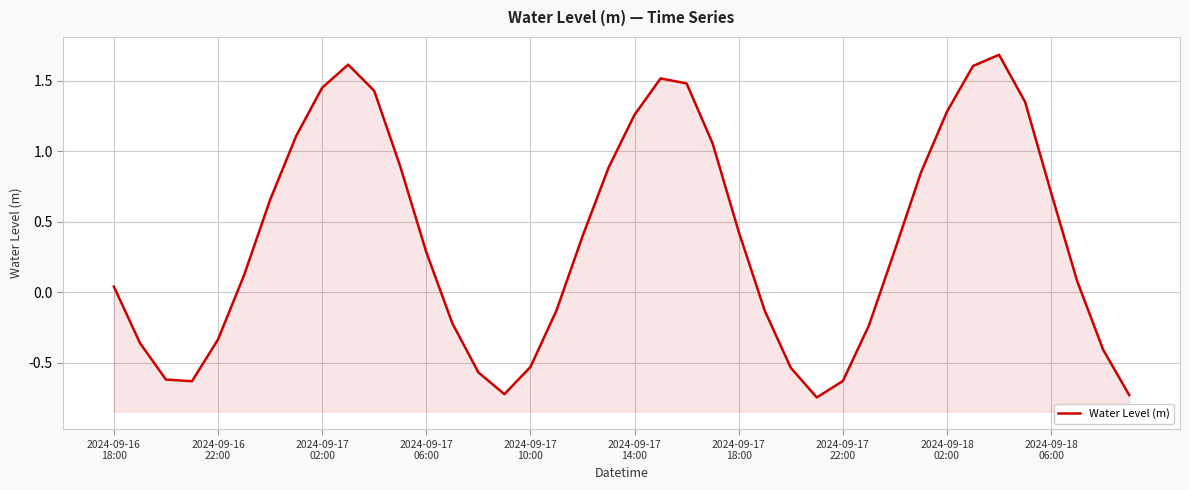

How many positive values are there?

24